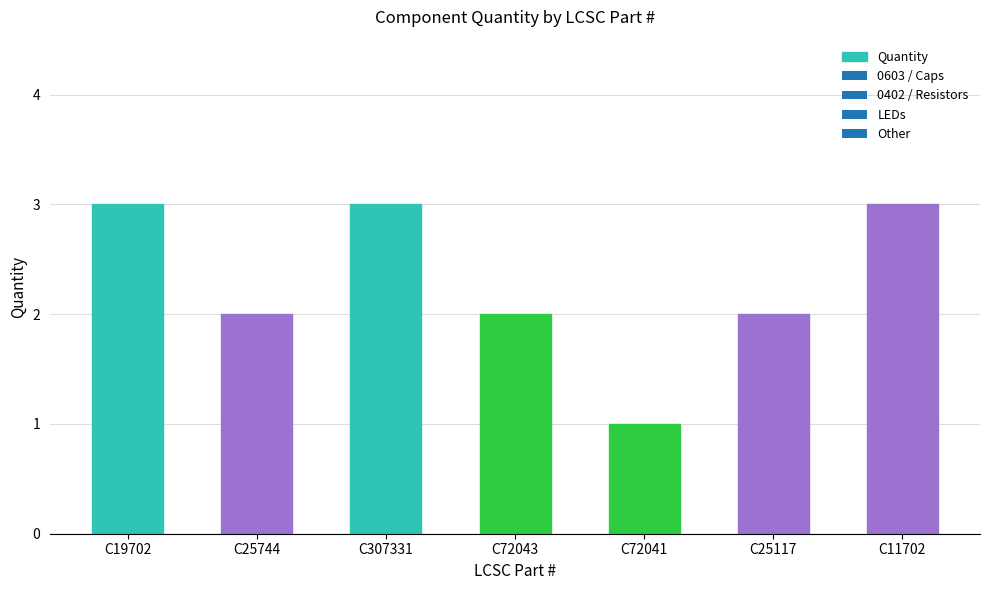

Reading right to left, transcribe all the data shown in this chart.

C11702=3	C25117=2	C72041=1	C72043=2	C307331=3	C25744=2	C19702=3